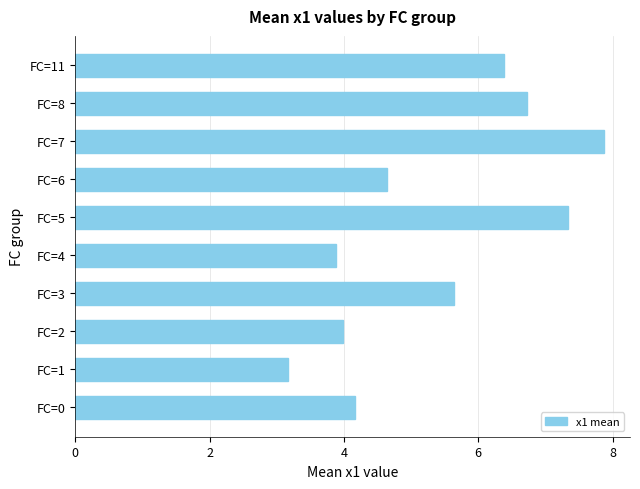

Count the number of values greater than 5.

5